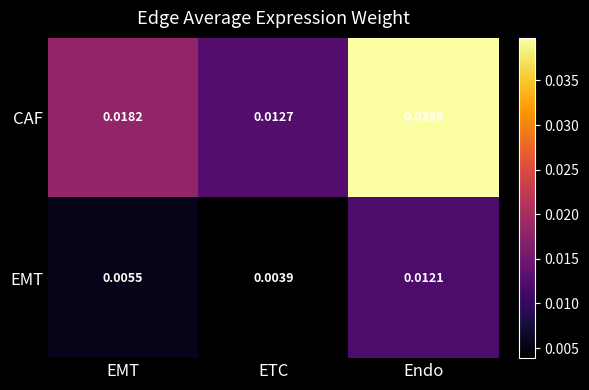

Which series has the largest range (max minus min)?

CAF